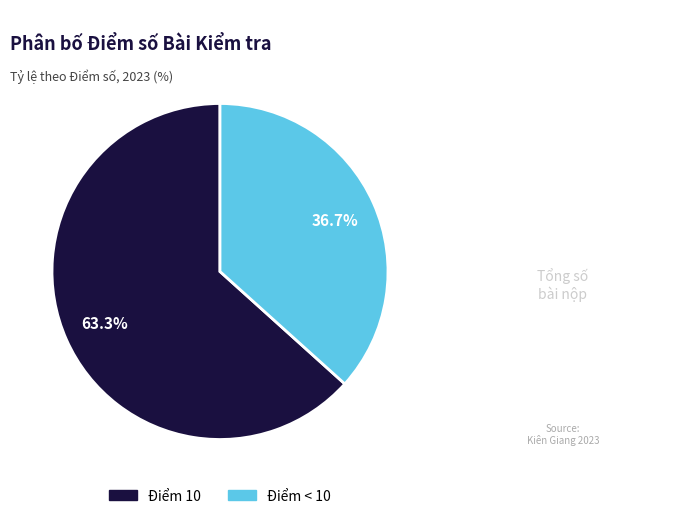

How many slices are in this pie chart?

2